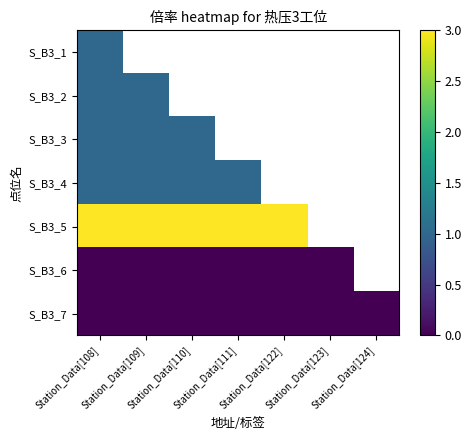

Rank the series by their maximum value, from highest to lowest.

S_B3_5, S_B3_1, S_B3_2, S_B3_3, S_B3_4, S_B3_6, S_B3_7